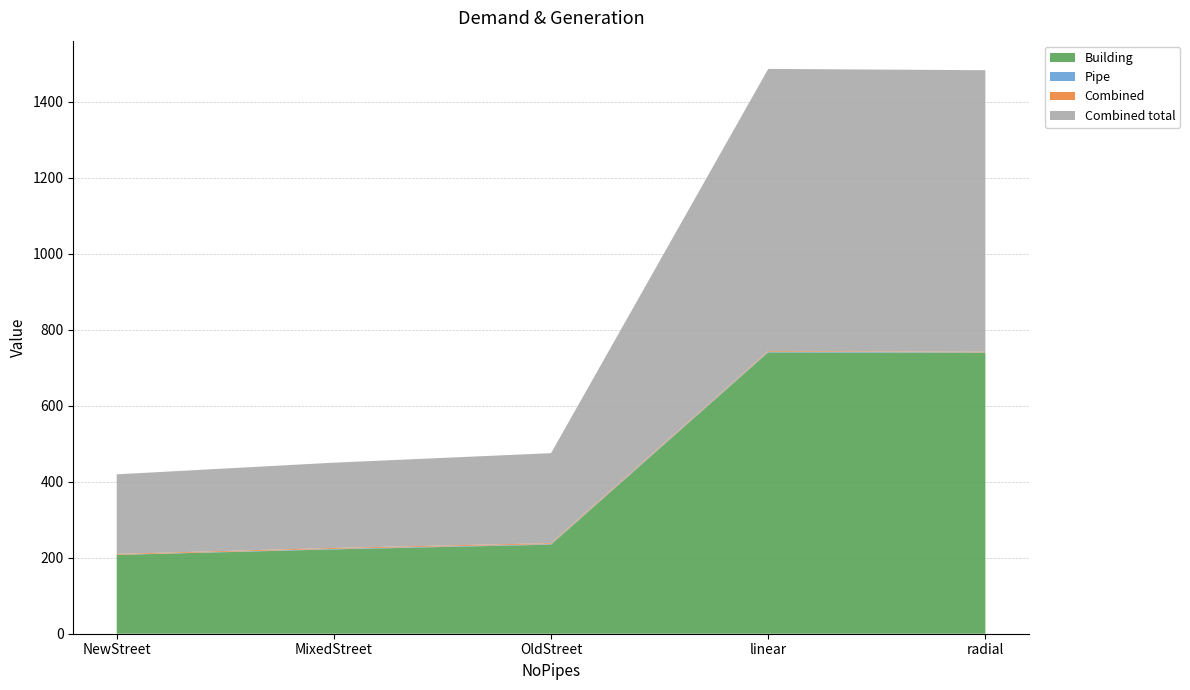

Reading left to right, transcribe all the data shown in this chart.

Building: NewStreet=207.5	MixedStreet=222.1	OldStreet=234.5	linear=740.6	radial=739.7
Pipe: NewStreet=0.3	MixedStreet=1.3	OldStreet=1.5	linear=1.6	radial=1.0
Combined: NewStreet=2.2	MixedStreet=2.4	OldStreet=2.4	linear=2.0	radial=1.5
Combined total: NewStreet=209.6	MixedStreet=224.5	OldStreet=236.9	linear=742.7	radial=741.2